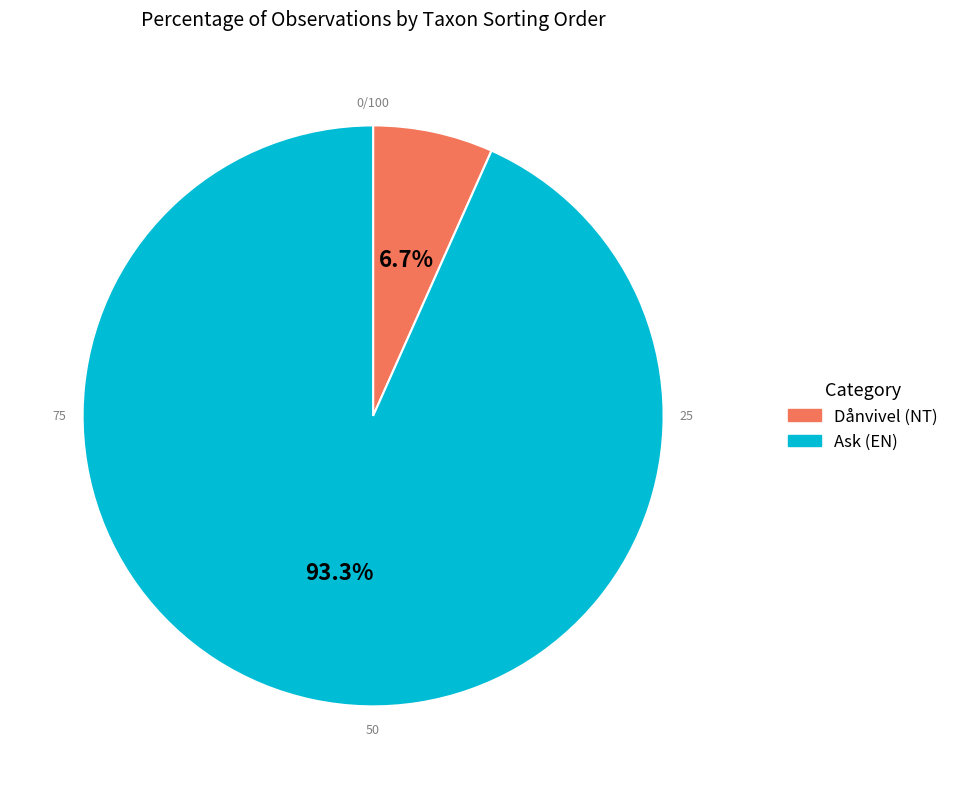

Which category accounts for the majority?

Ask (EN)